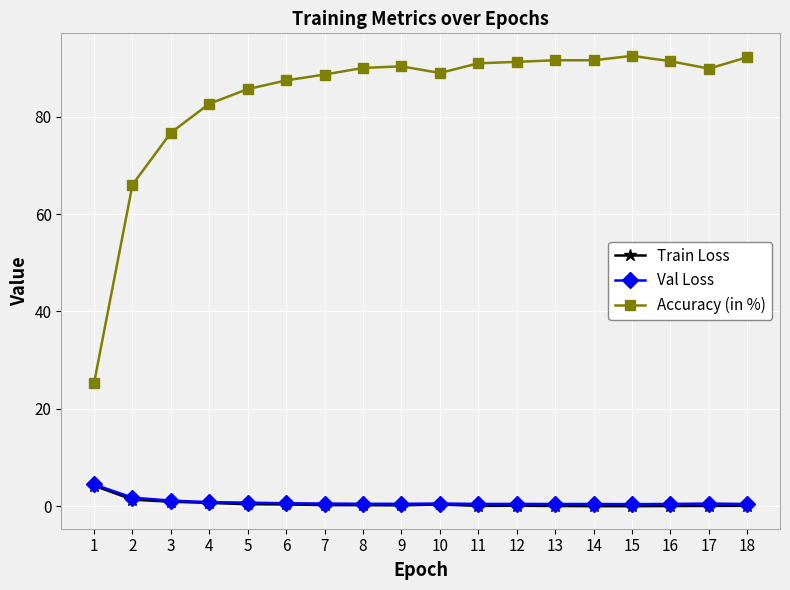

True or false: Accuracy (in %) has more than 1 points higher than both neighbors.

True